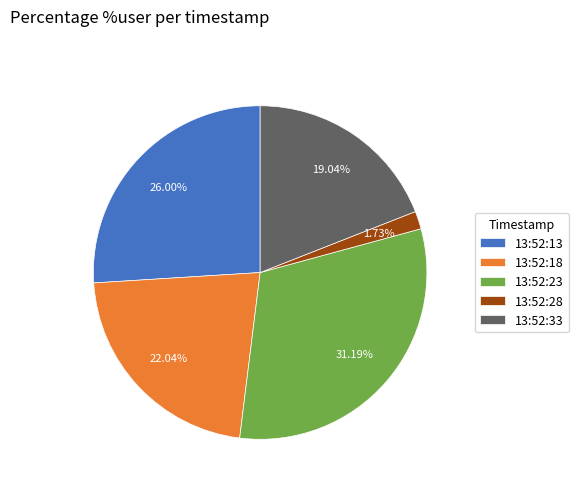

Rank the categories by value from highest to lowest.

13:52:23, 13:52:13, 13:52:18, 13:52:33, 13:52:28